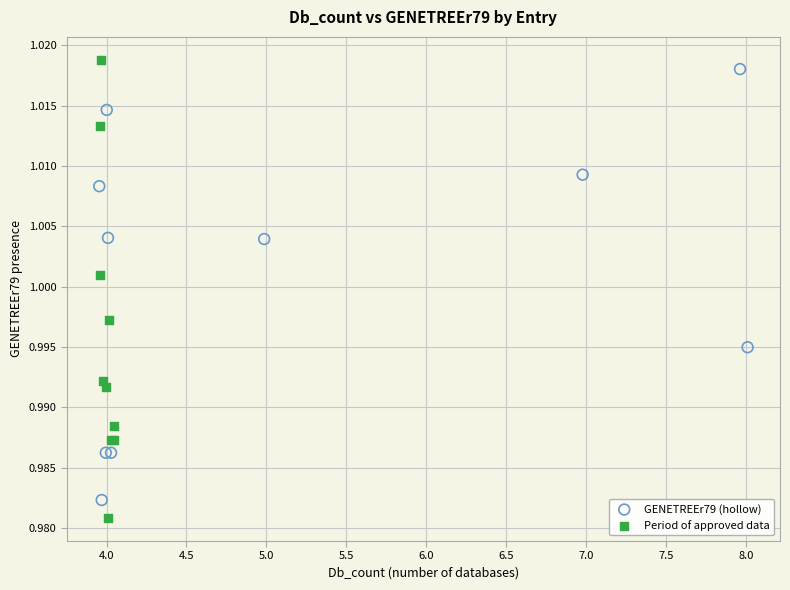

Which series has the widest spread of Y values?

Period of approved data